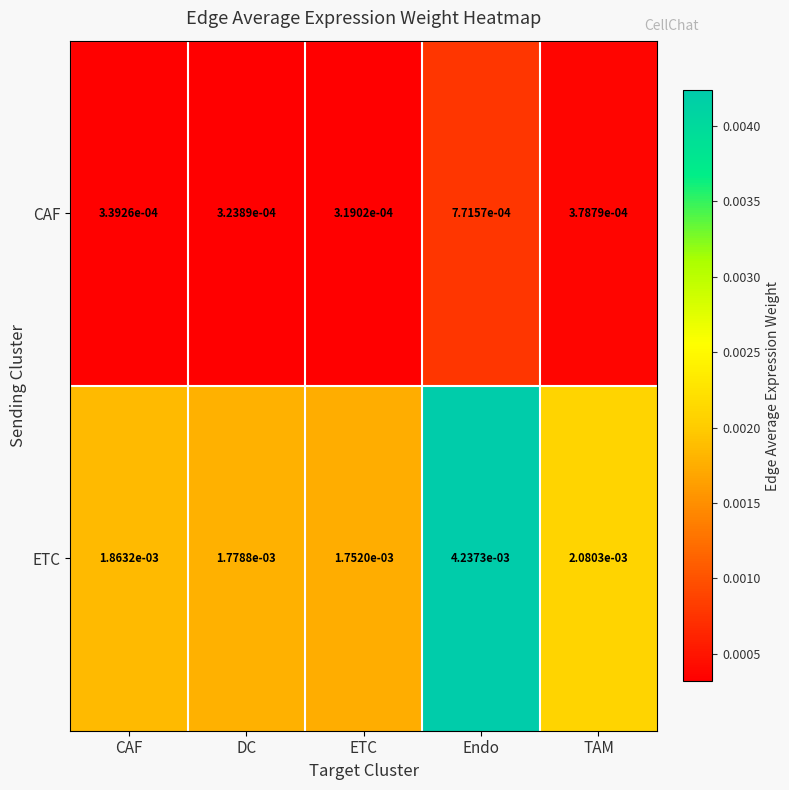

Where is ETC nearest to the value 0?

ETC